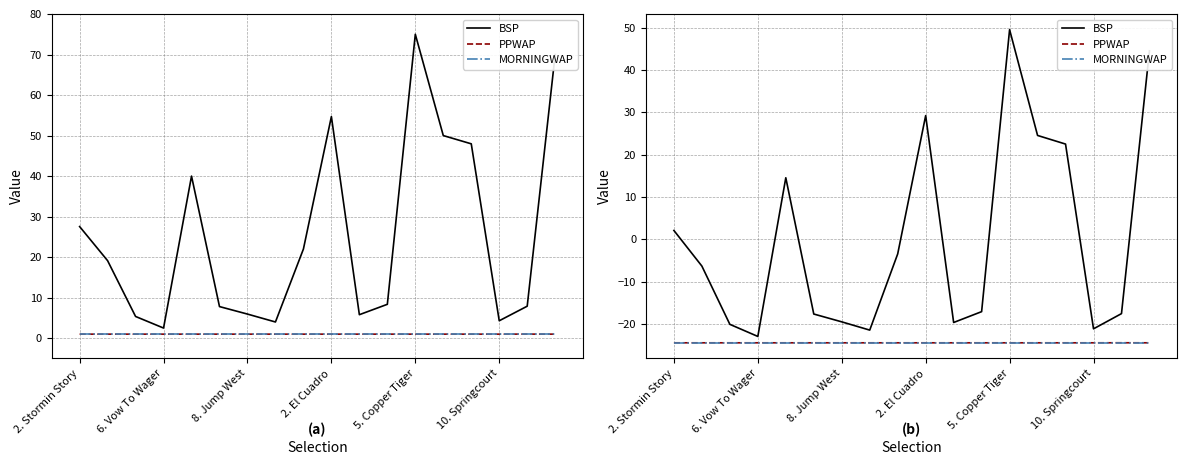

What is the sum of the BSP values at 6. Vow To Wager and 2. El Cuadro?

6.3